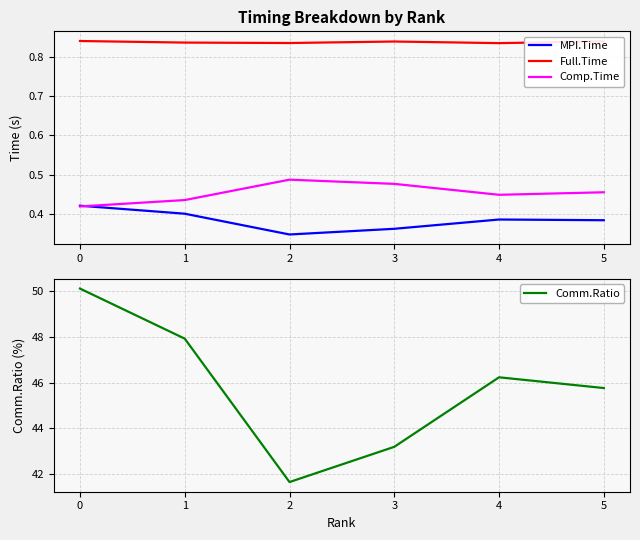

The value of MPI.Time at 4 is 0.2. True or false?

False